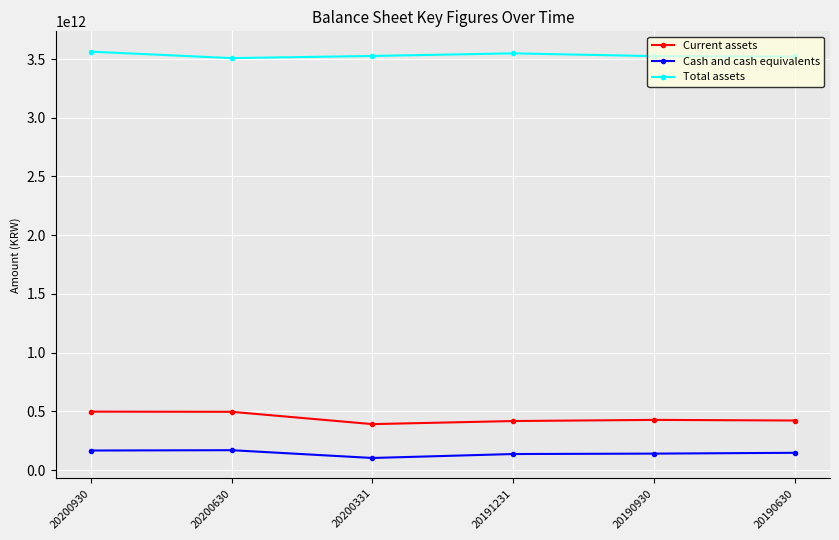

At how many categories does at least one series exceed 2361148738748?

6